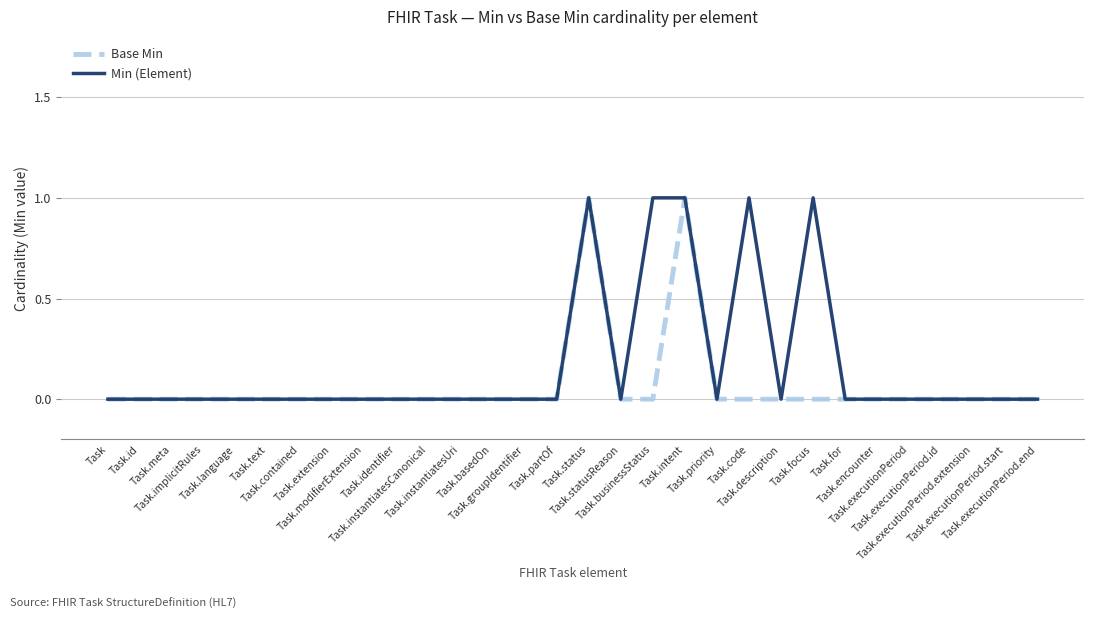

Rank the series by their average value, from highest to lowest.

Min (Element), Base Min